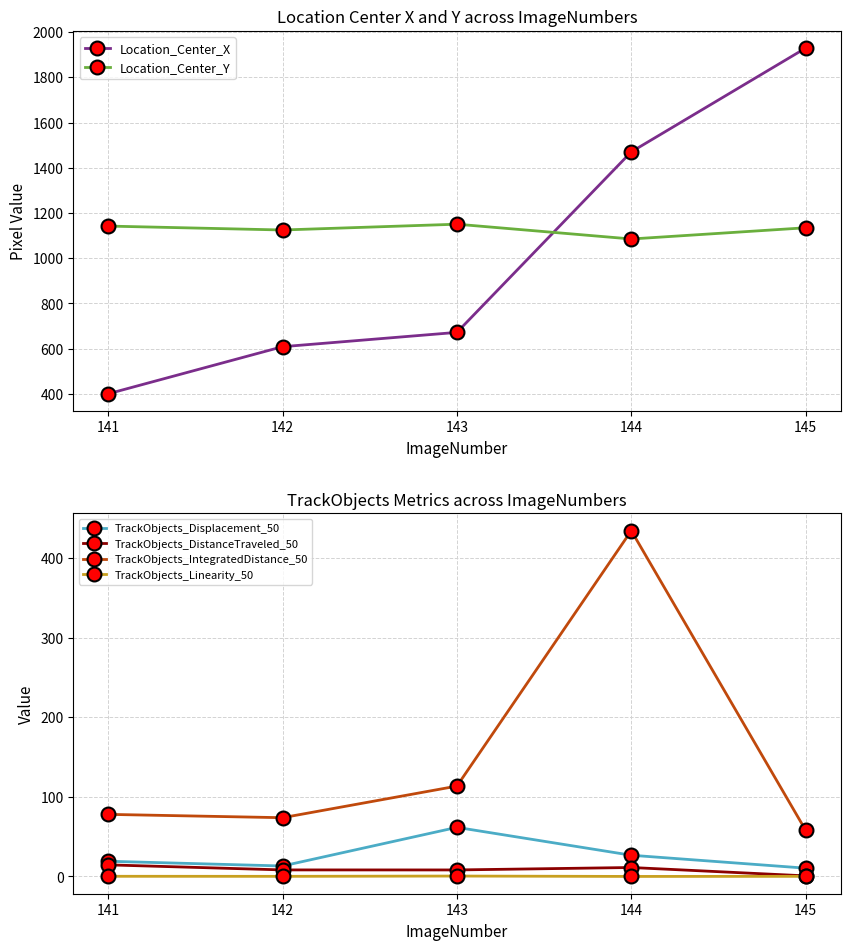

What is the value of the TrackObjects_IntegratedDistance_50 point at the 5th from the left?

58.0